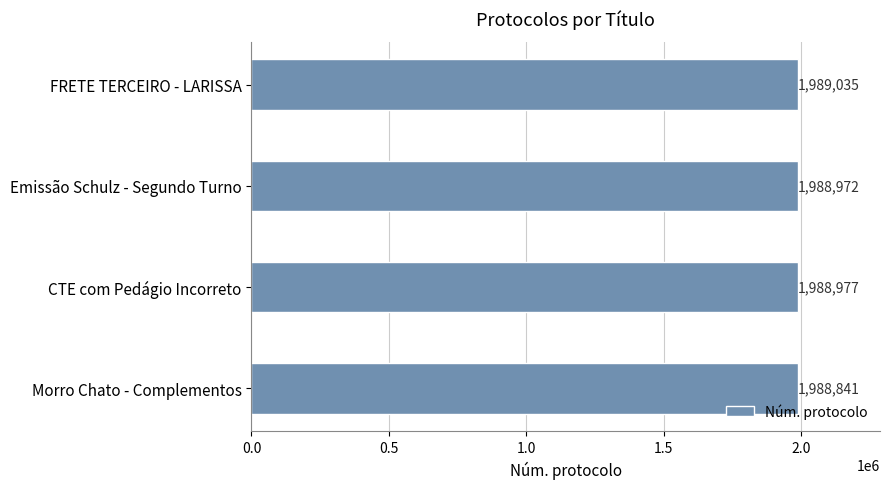

How many bars are there in total?

4